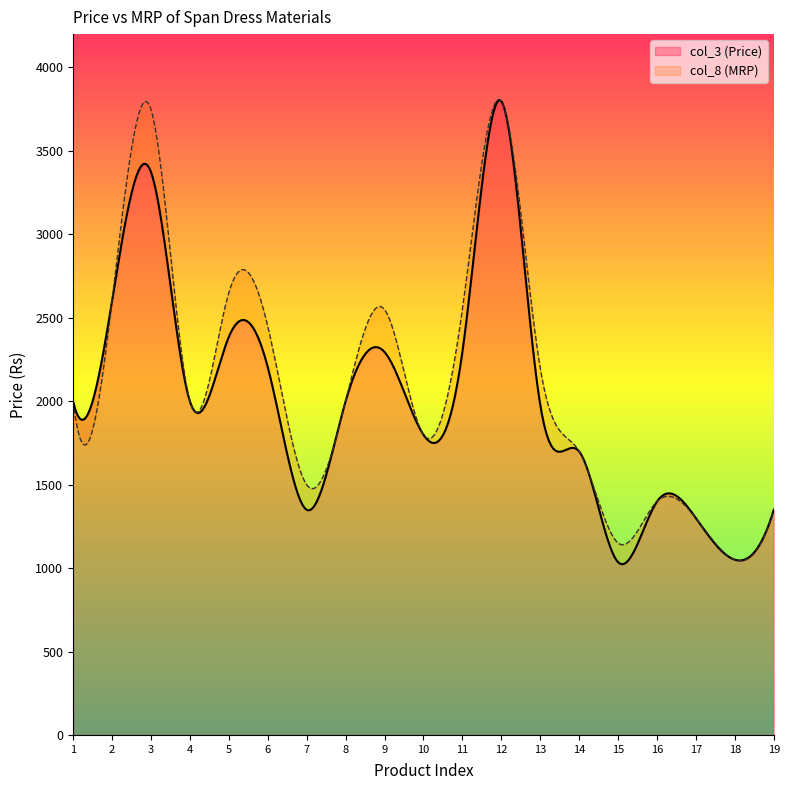

Between 6 and 19, which is larger?

6